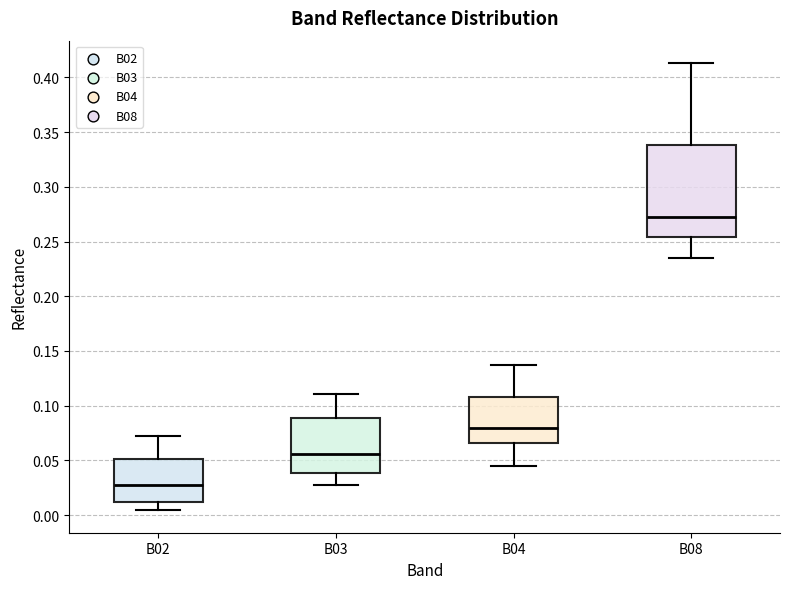

Comparing the boxes themselves (not the whiskers), which one is the tallest?

B08